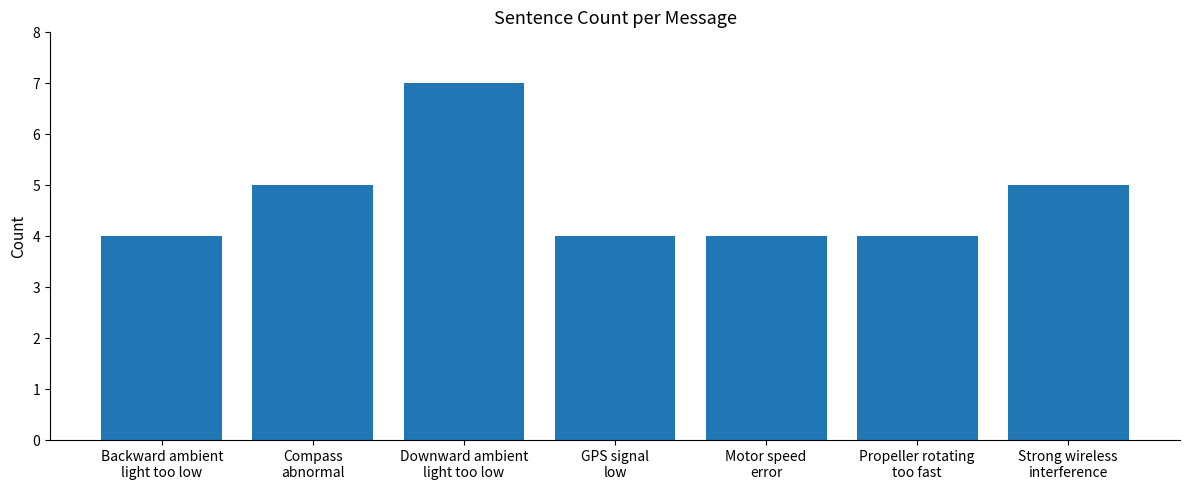

How many bars are there in total?

7